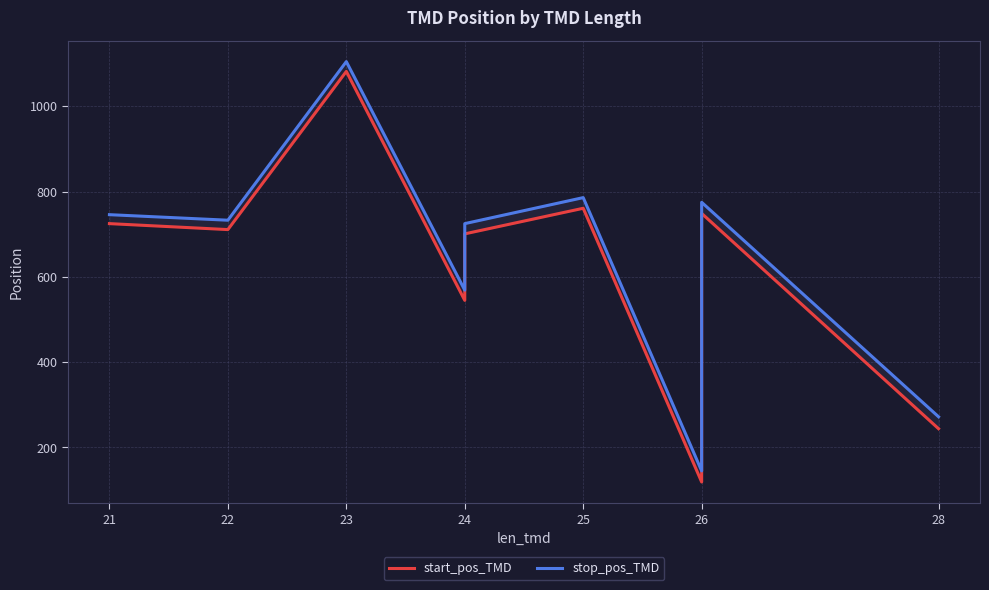

What is the smallest value displayed?

119